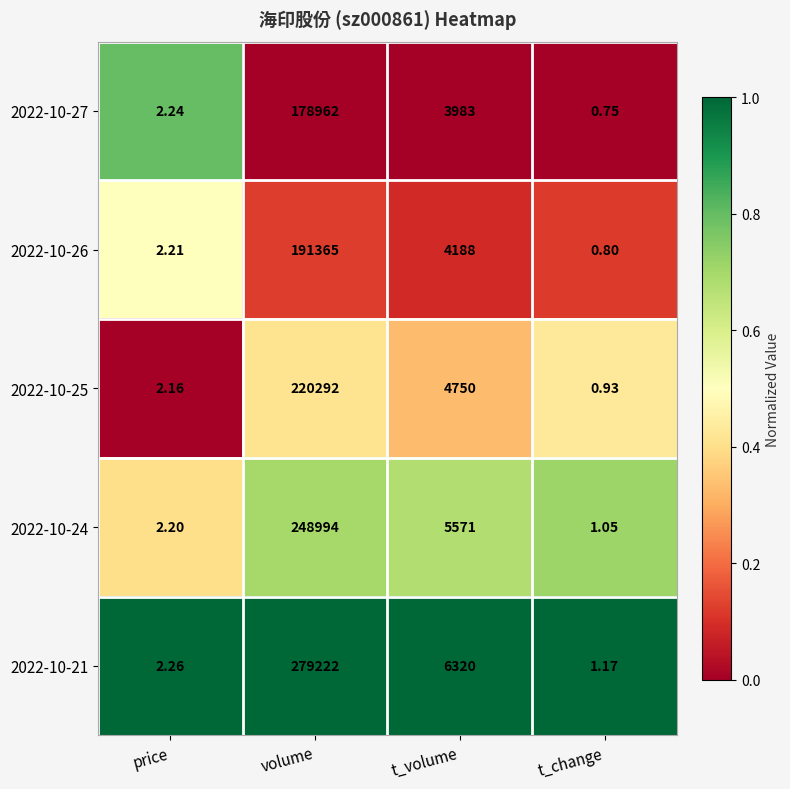

Which series changed the most between volume and t_volume?

2022-10-21